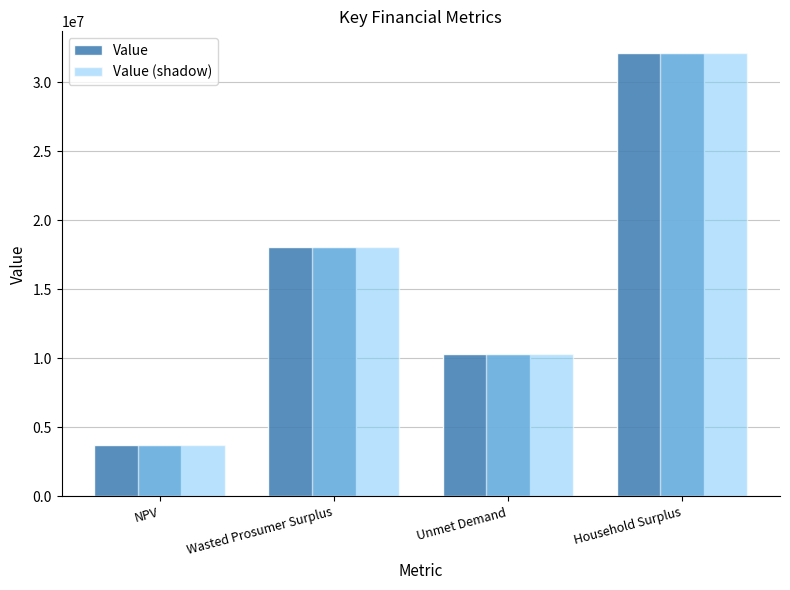

True or false: Value has a value of 10285071.6 at Unmet Demand.

True